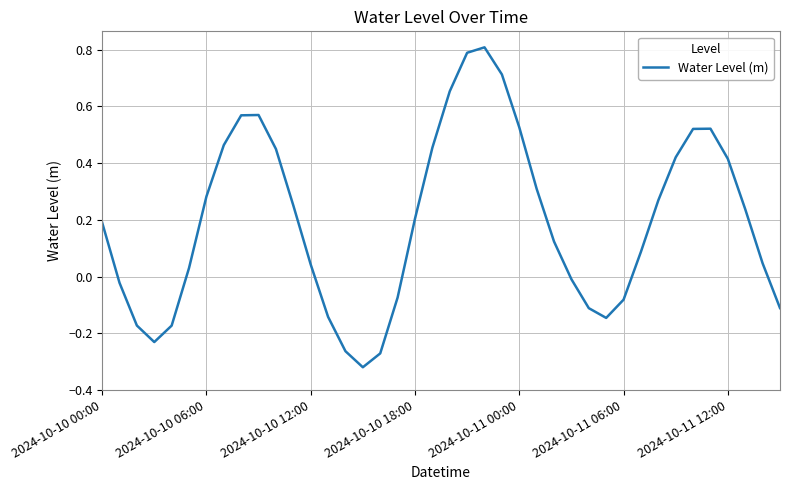

What is the difference between the maximum and minimum values?

1.1